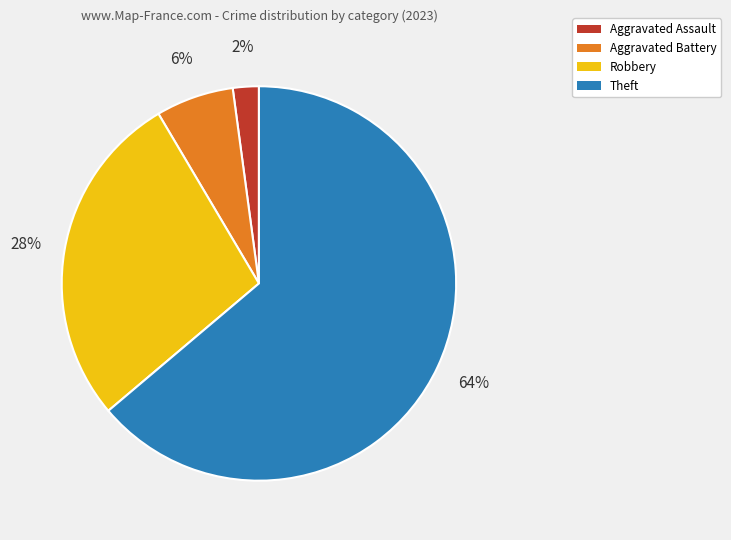

What is the ratio of the value at Theft to the value at Robbery?

2.3